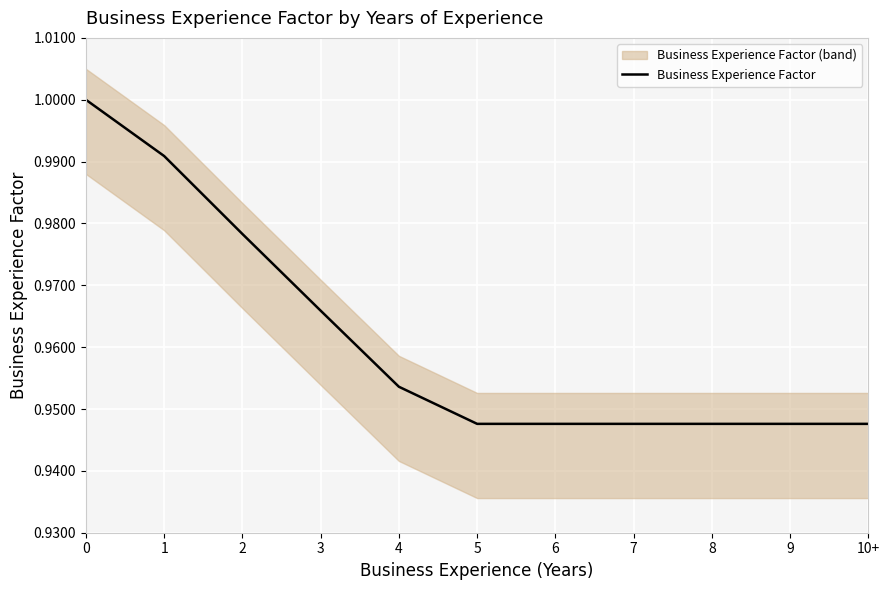

True or false: there are more than 0 points higher than both neighbors.

False